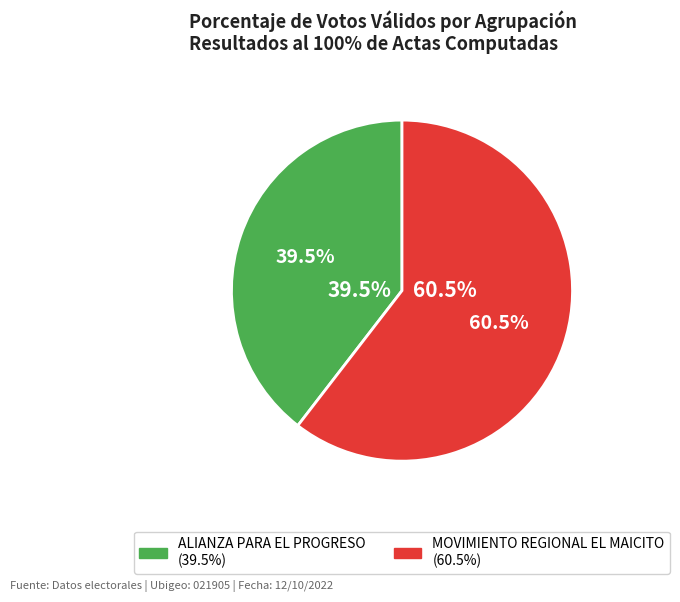

What percentage is the MOVIMIENTO REGIONAL EL MAICITO slice, to the nearest percent?

60%